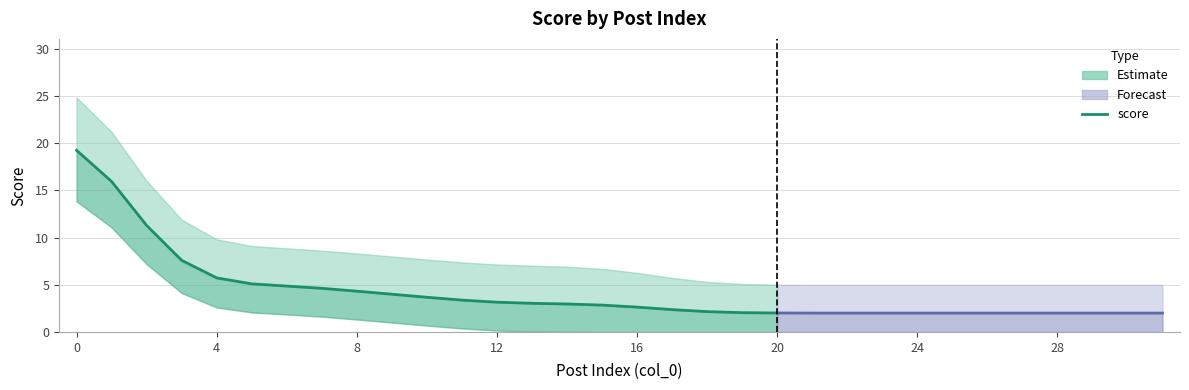

What is the ratio of the value at 14 to the value at 8?

0.7